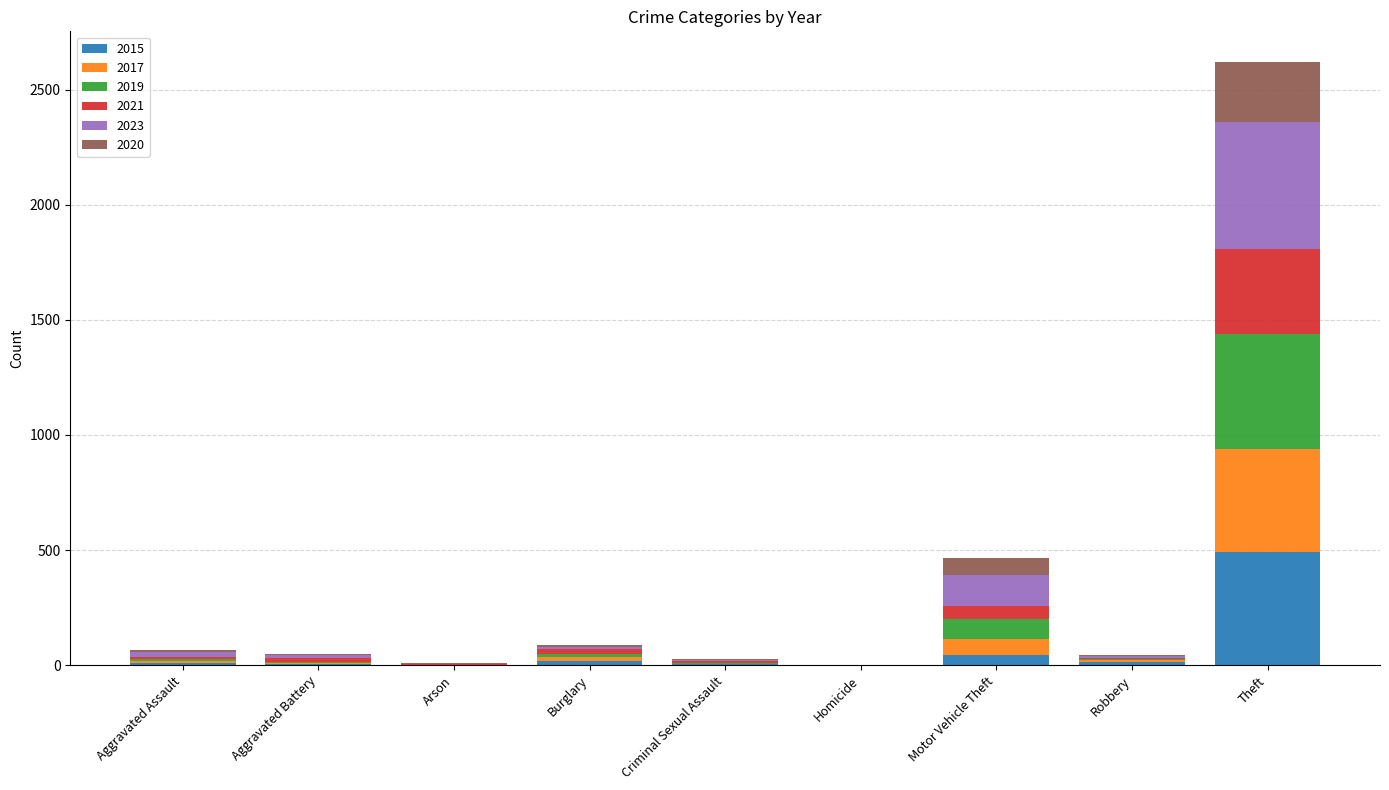

What is the highest value of the 2015 series?

491